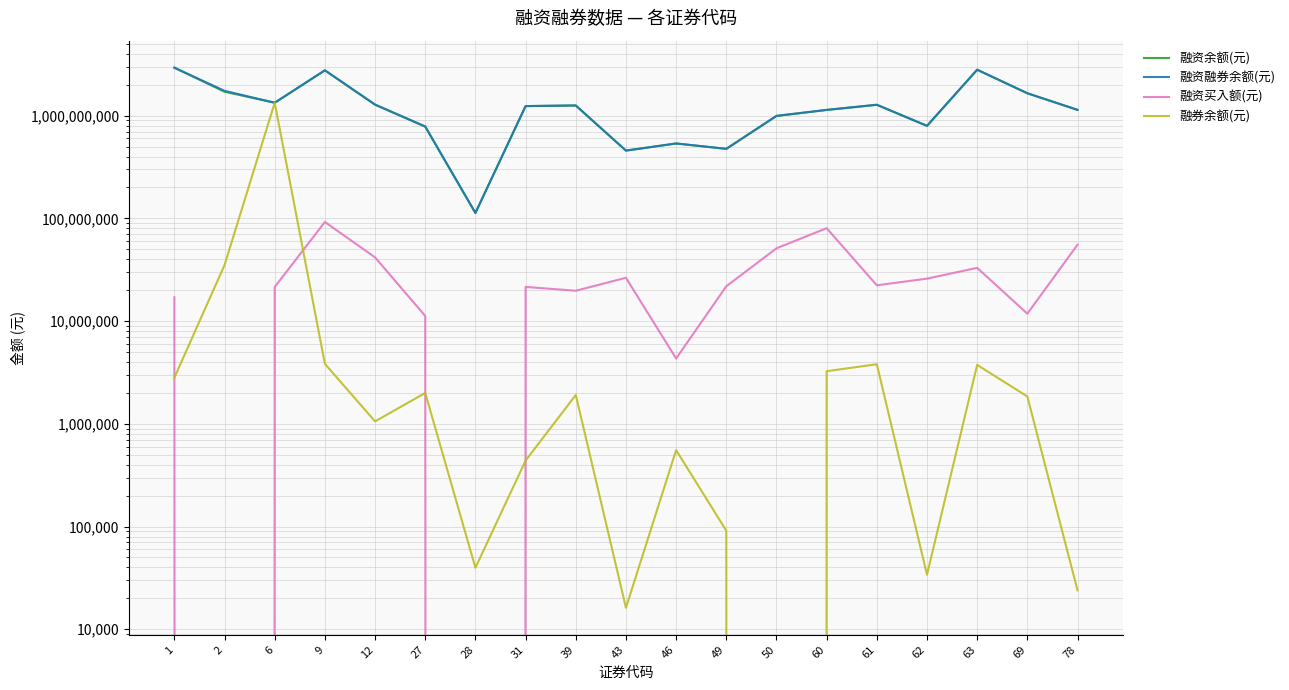

At how many categories does at least one series exceed 719570846?

15